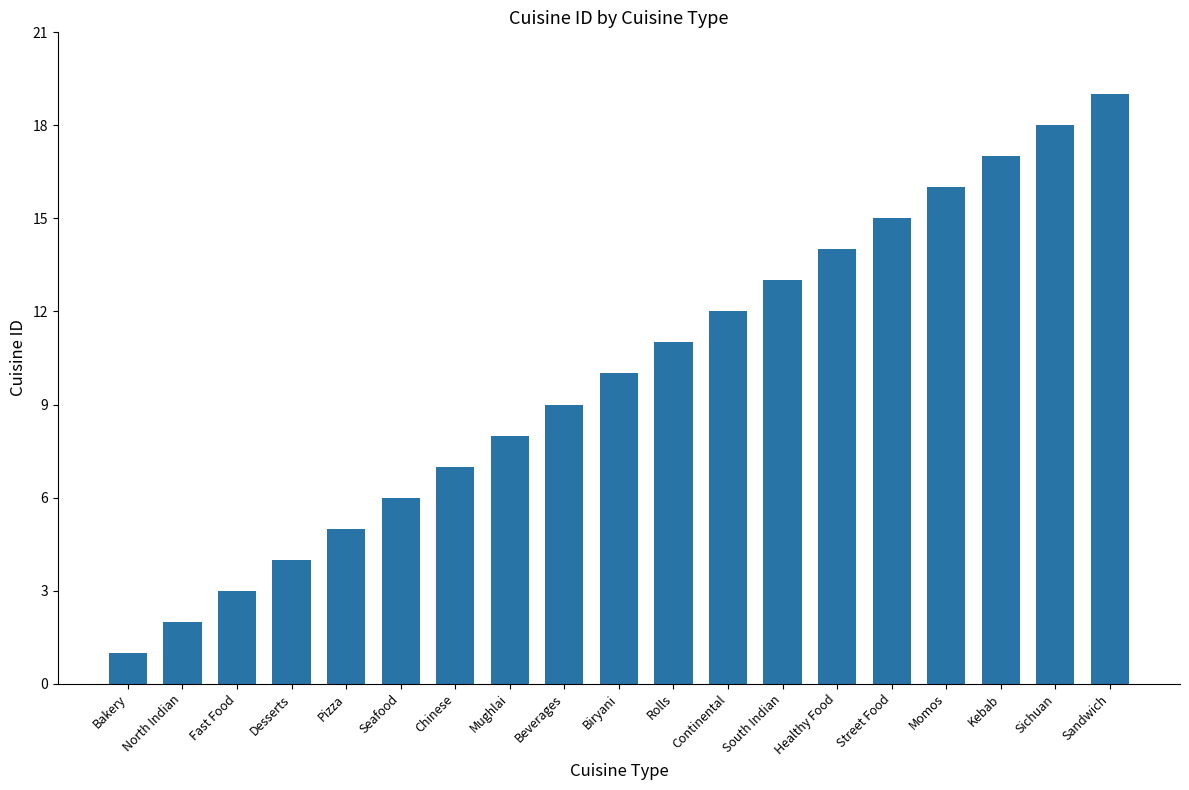

How many bars are there in total?

19